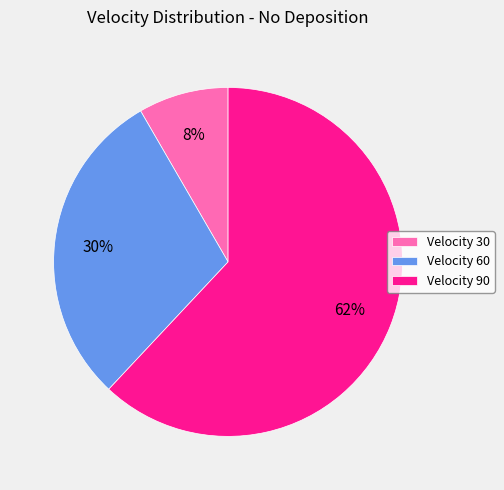

Which slice is the smallest?

Velocity 30